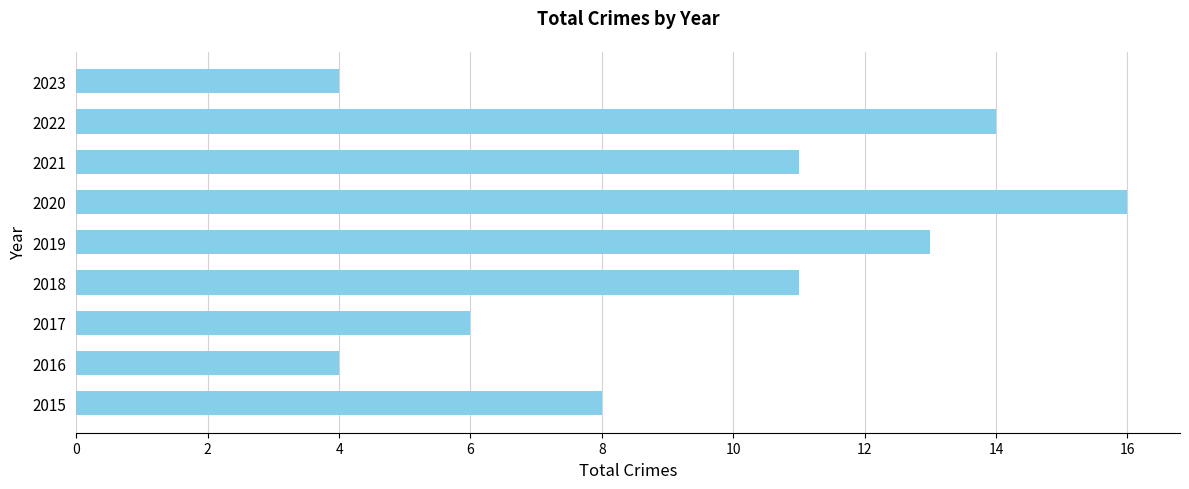

Between 2019 and 2020, which is larger?

2020